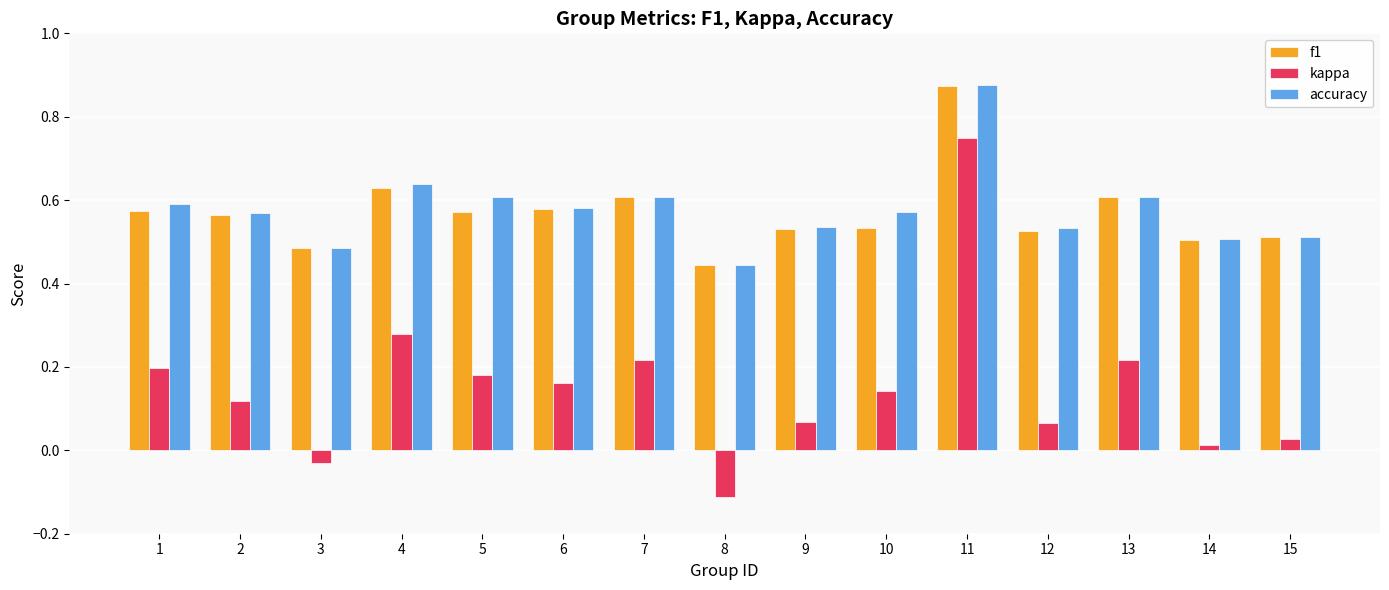

Between 3 and 10, which series saw the biggest shift?

kappa